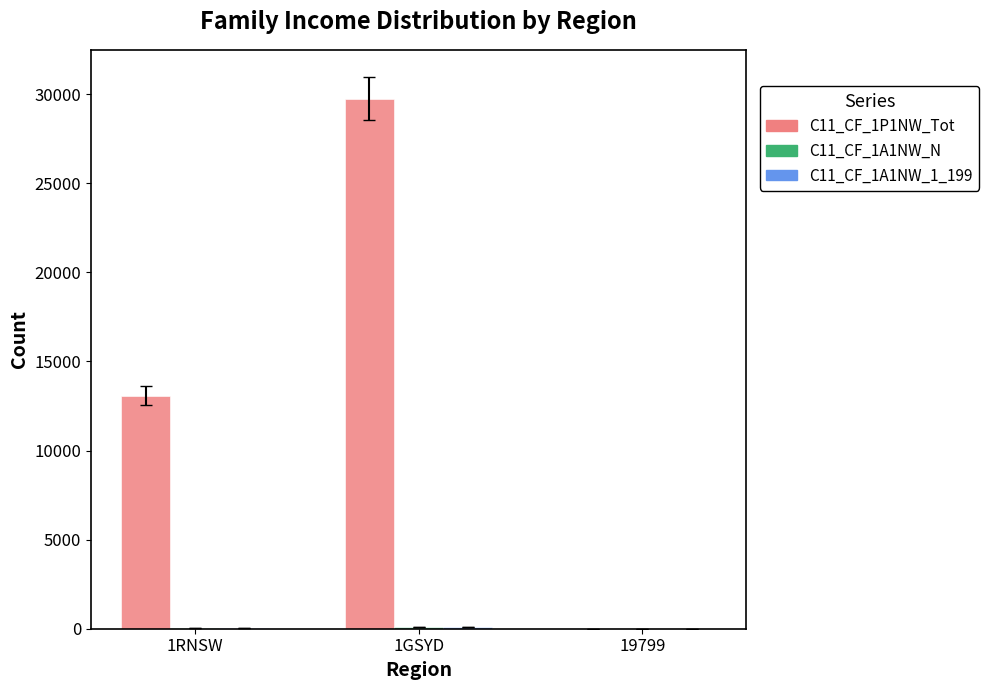

What is the maximum value shown in the chart?

29757